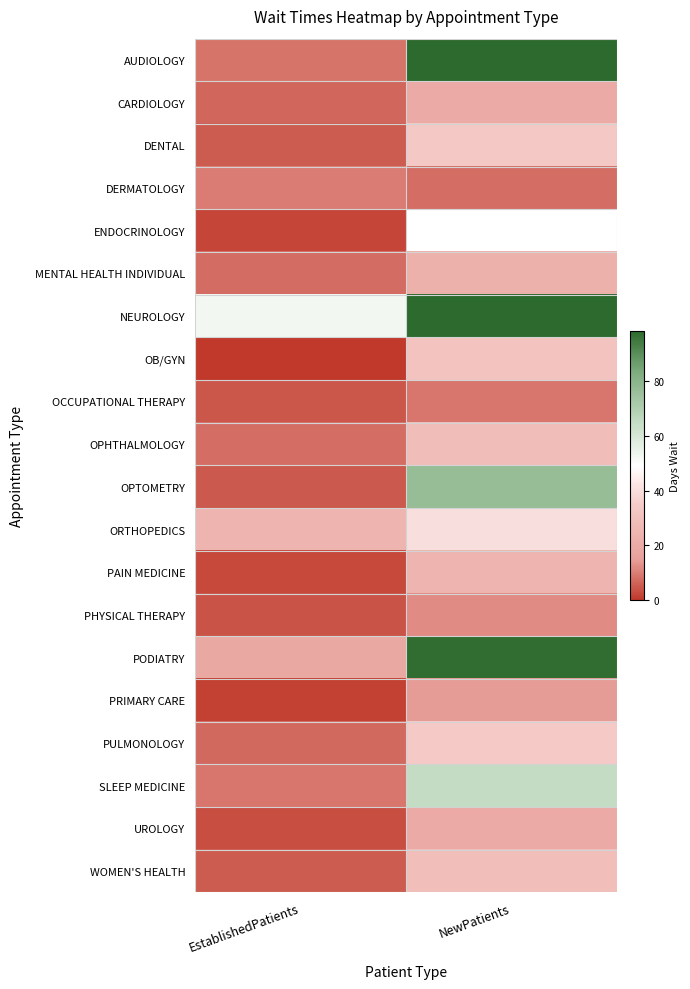

Rank the series at EstablishedPatients from highest to lowest value.

NEUROLOGY, ORTHOPEDICS, PODIATRY, DERMATOLOGY, SLEEP MEDICINE, AUDIOLOGY, OPHTHALMOLOGY, MENTAL HEALTH INDIVIDUAL, PULMONOLOGY, CARDIOLOGY, WOMEN'S HEALTH, DENTAL, OPTOMETRY, OCCUPATIONAL THERAPY, PHYSICAL THERAPY, UROLOGY, PAIN MEDICINE, ENDOCRINOLOGY, PRIMARY CARE, OB/GYN